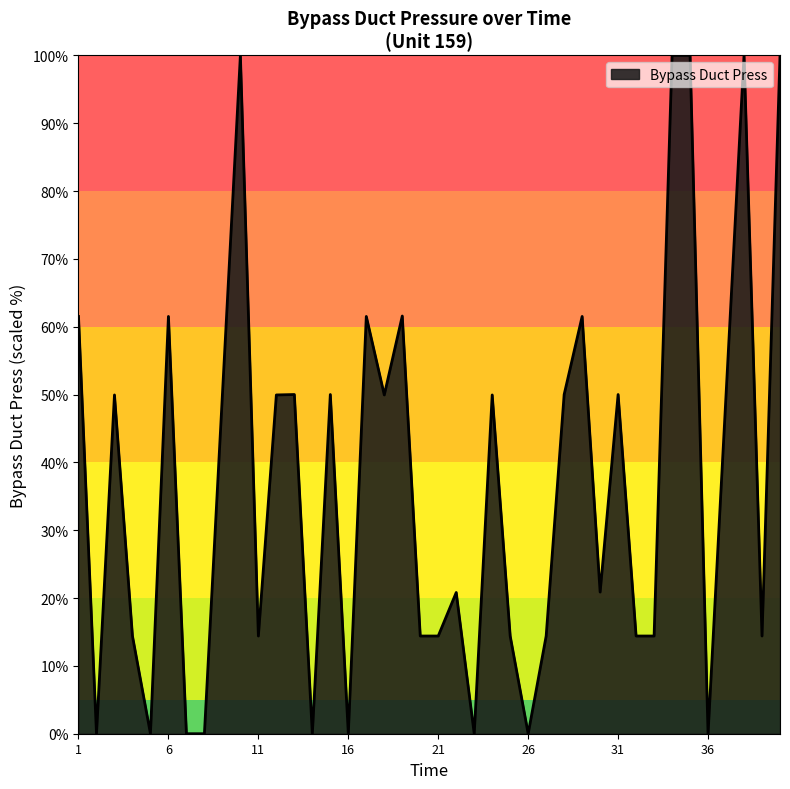

What is the sum of all values?

1478.6